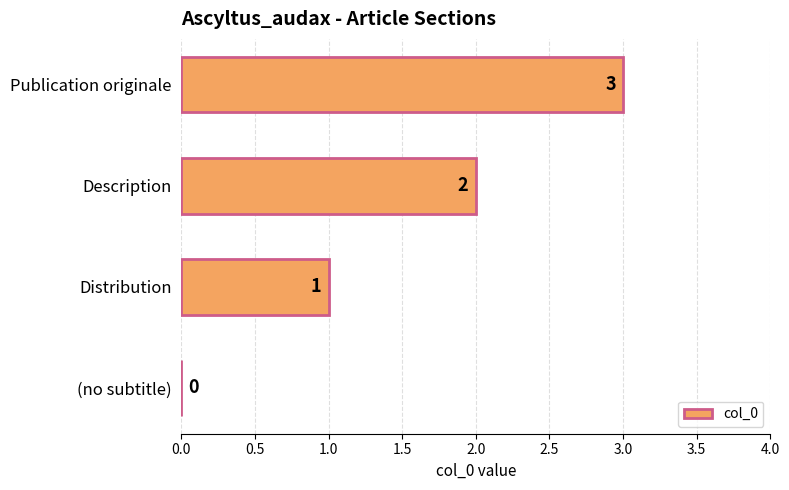

Which label corresponds to the largest value in the chart?

Publication originale